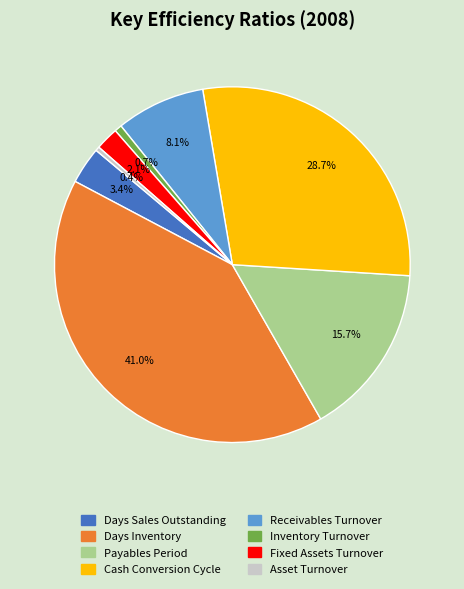

To the nearest percent, what is the difference between the largest and smallest slice percentages?

41%